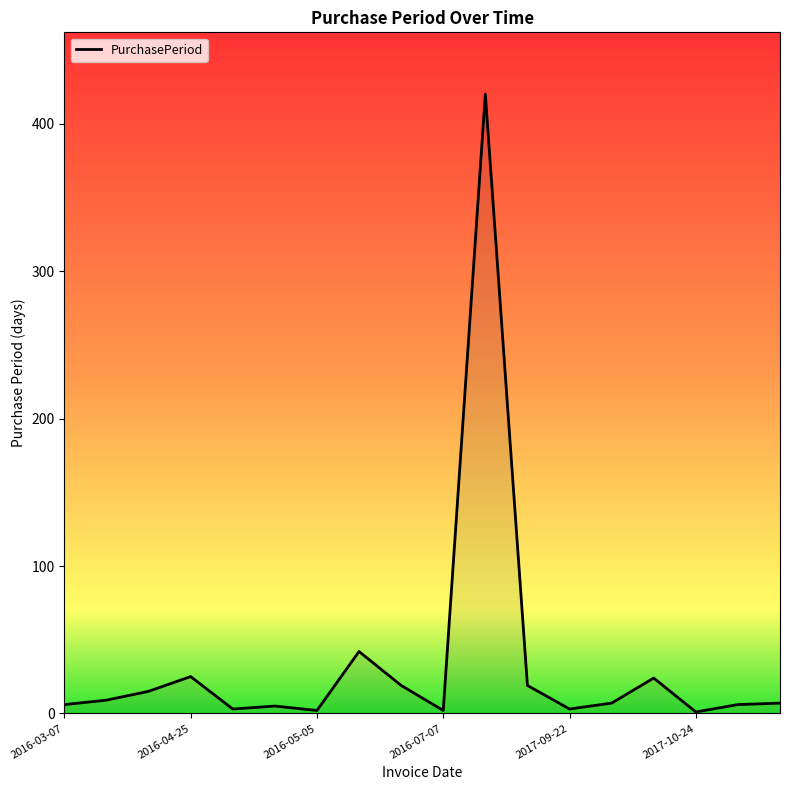

Where is the first local maximum?

2016-04-25